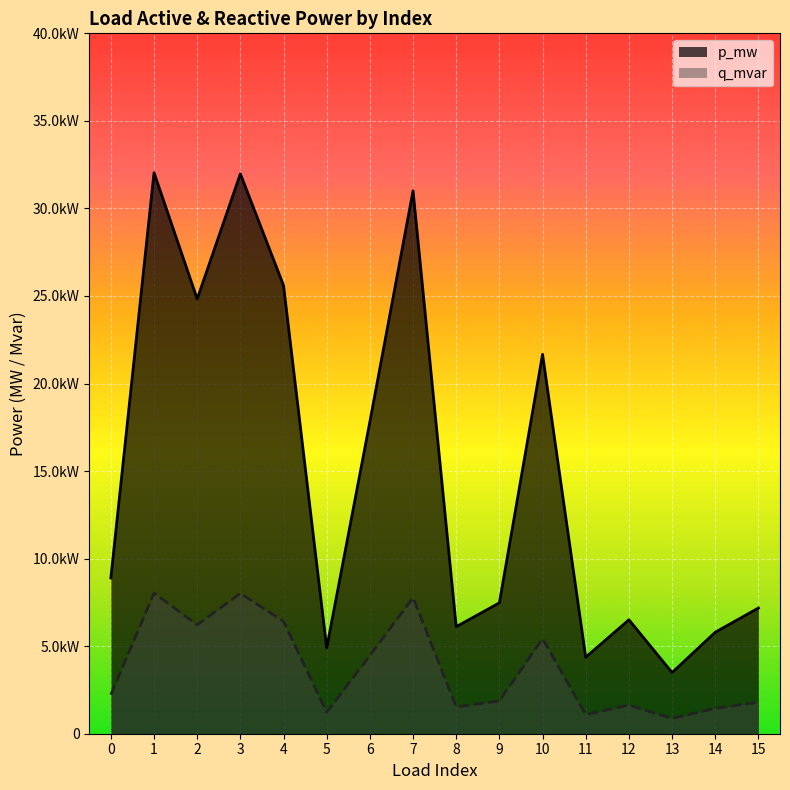

In p_mw, how many points are higher than both neighbors (excluding endpoints)?

5